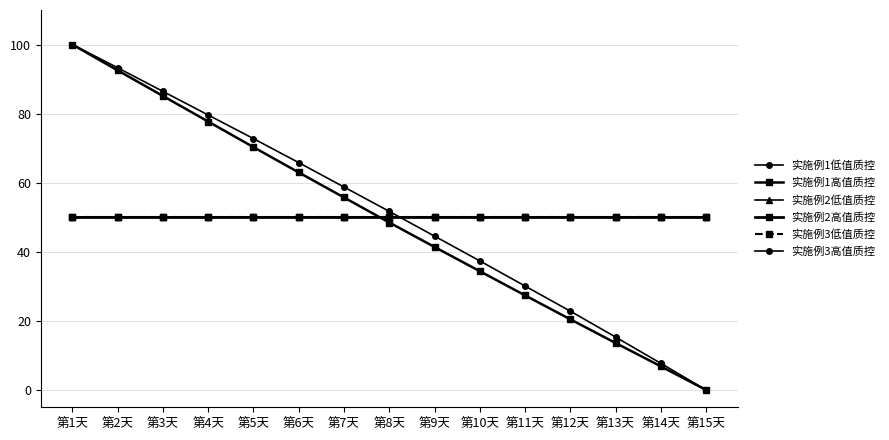

Reading left to right, extract all data points from this chart.

实施例1低值质控: 第1天=100.0	第2天=93.3	第3天=86.4	第4天=79.6	第5天=72.8	第6天=65.8	第7天=58.8	第8天=51.7	第9天=44.5	第10天=37.4	第11天=30.1	第12天=22.8	第13天=15.3	第14天=7.7	第15天=0.0
实施例1高值质控: 第1天=100.0	第2天=92.5	第3天=85.1	第4天=77.7	第5天=70.3	第6天=63.0	第7天=55.7	第8天=48.5	第9天=41.4	第10天=34.4	第11天=27.4	第12天=20.5	第13天=13.6	第14天=6.8	第15天=0.0
实施例2低值质控: 第1天=50.0	第2天=50.0	第3天=50.0	第4天=50.0	第5天=50.0	第6天=50.0	第7天=50.0	第8天=50.0	第9天=50.0	第10天=50.0	第11天=50.0	第12天=50.0	第13天=50.0	第14天=50.0	第15天=50.0
实施例2高值质控: 第1天=50.0	第2天=50.0	第3天=50.0	第4天=50.0	第5天=50.0	第6天=50.0	第7天=50.0	第8天=50.0	第9天=50.0	第10天=50.0	第11天=50.0	第12天=50.0	第13天=50.0	第14天=50.0	第15天=50.0
实施例3低值质控: 第1天=50.0	第2天=50.0	第3天=50.0	第4天=50.0	第5天=50.0	第6天=50.0	第7天=50.0	第8天=50.0	第9天=50.0	第10天=50.0	第11天=50.0	第12天=50.0	第13天=50.0	第14天=50.0	第15天=50.0
实施例3高值质控: 第1天=50.0	第2天=50.0	第3天=50.0	第4天=50.0	第5天=50.0	第6天=50.0	第7天=50.0	第8天=50.0	第9天=50.0	第10天=50.0	第11天=50.0	第12天=50.0	第13天=50.0	第14天=50.0	第15天=50.0